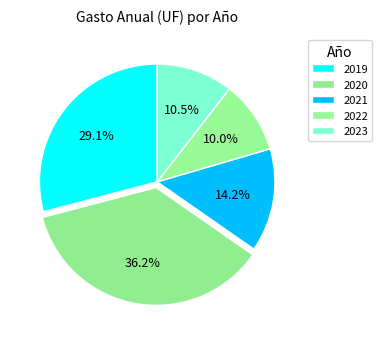

How many segments does this pie chart have?

5